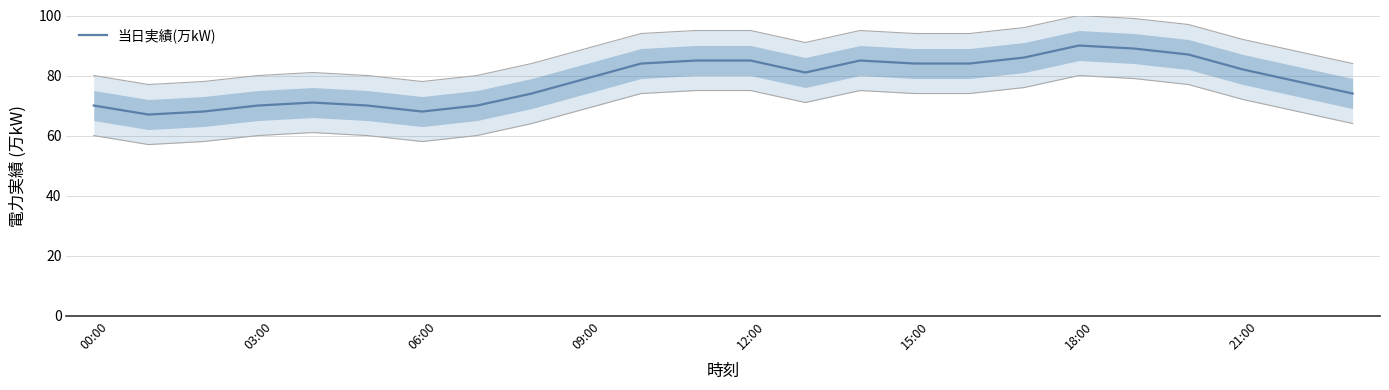

What is the label of the 13th point from the right?

11